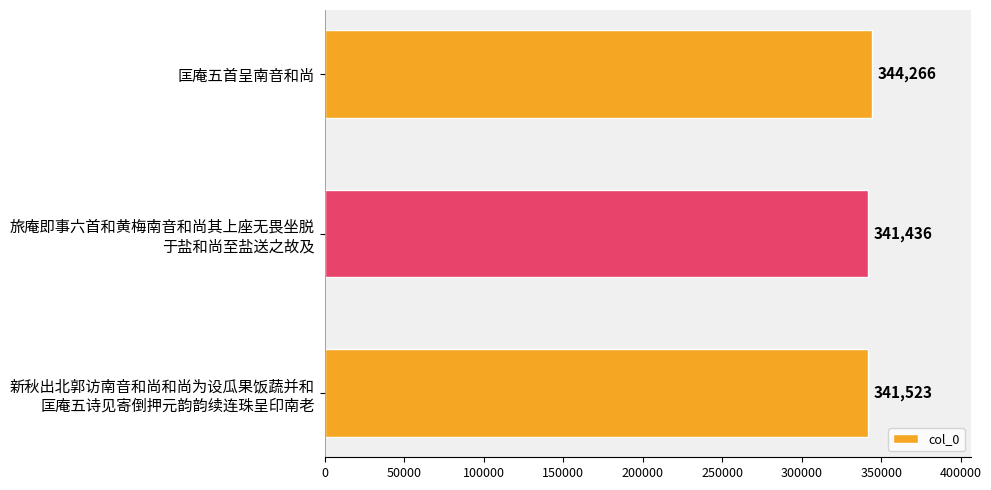

What position from the top is 匡庵五首呈南音和尚?

1